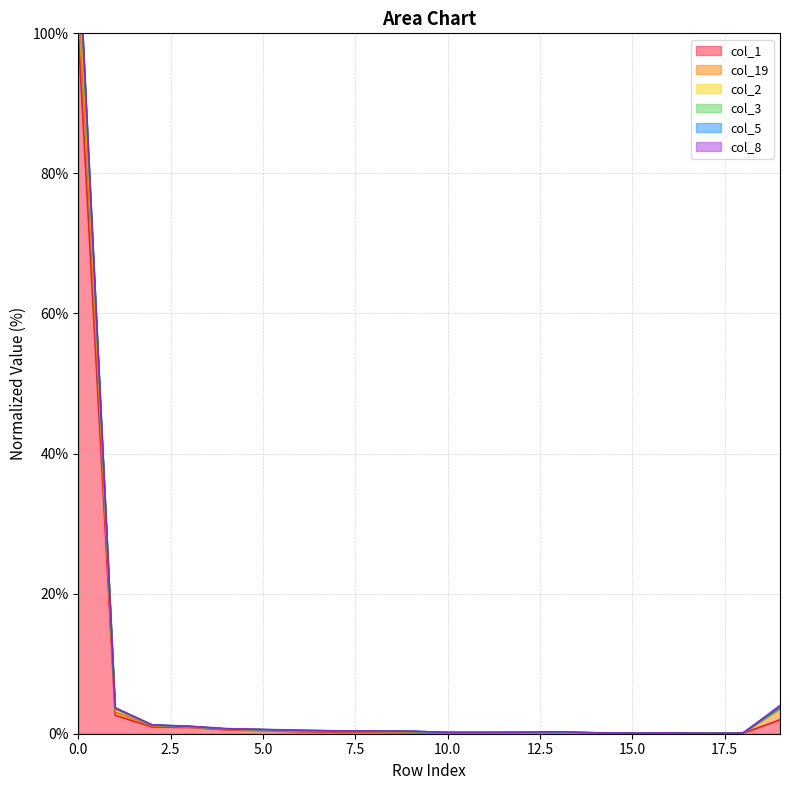

The value of col_2 at 15 is 0.1. True or false?

False